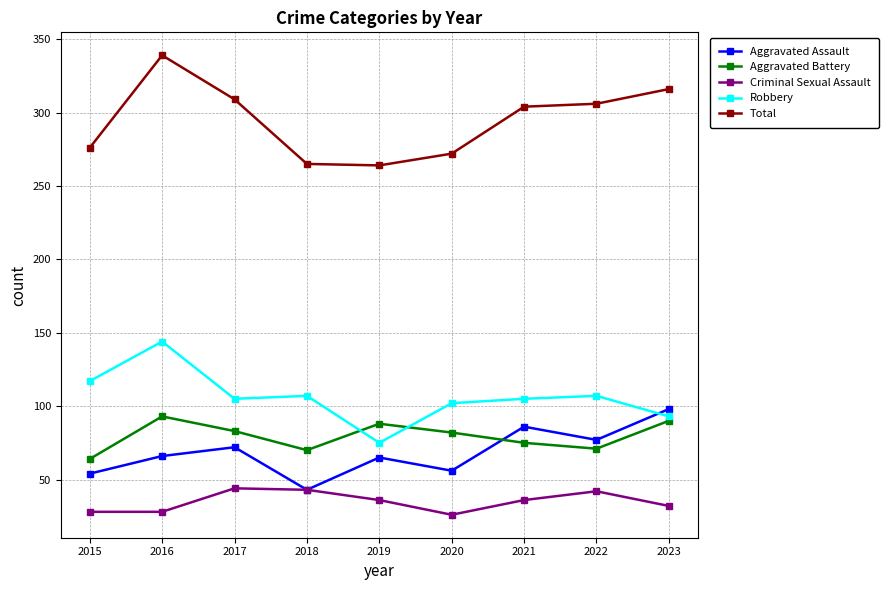

At which category is the sum across all series the highest?

2016